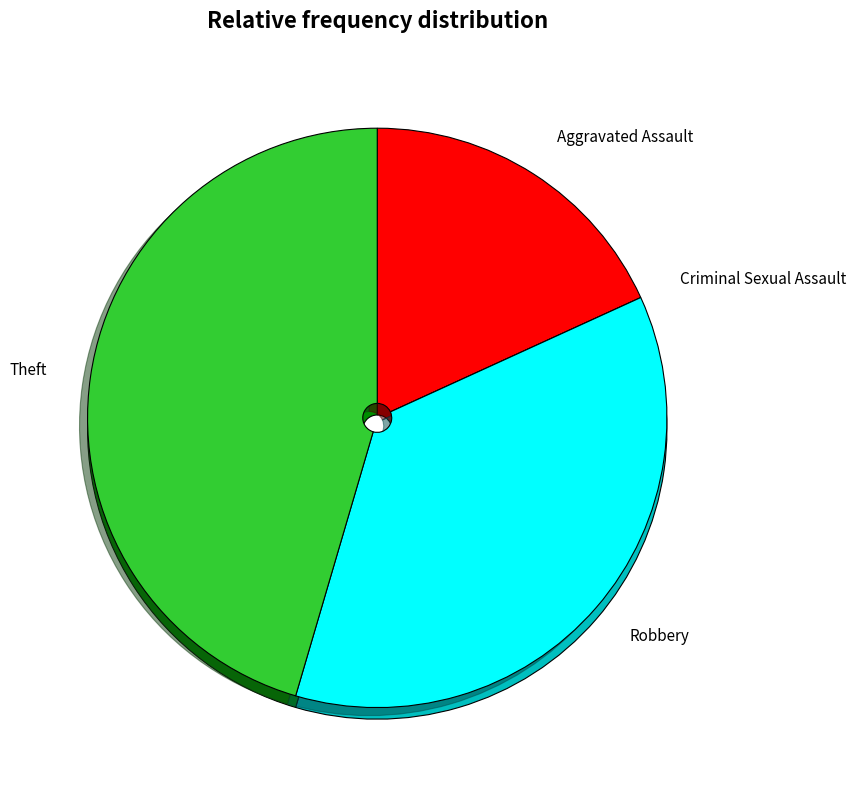

To the nearest percent, what is the difference between the Theft and Criminal Sexual Assault slice percentages?

45%